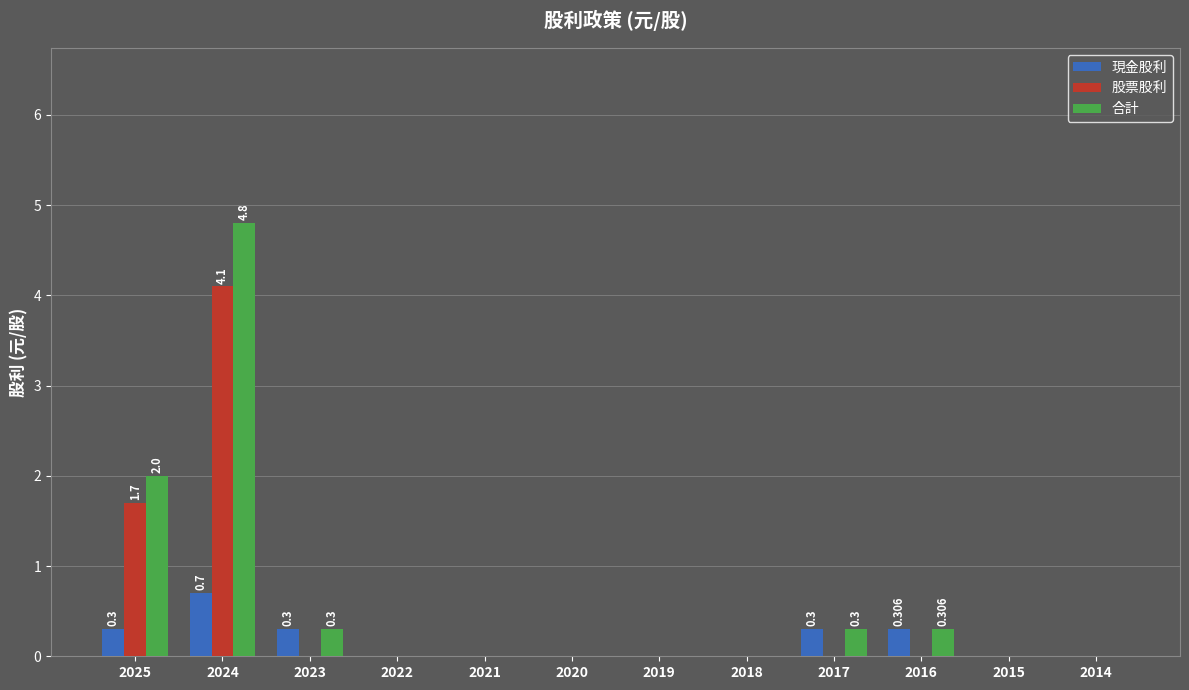

True or false: 現金股利 has a value of 0.0 at 2020.

True